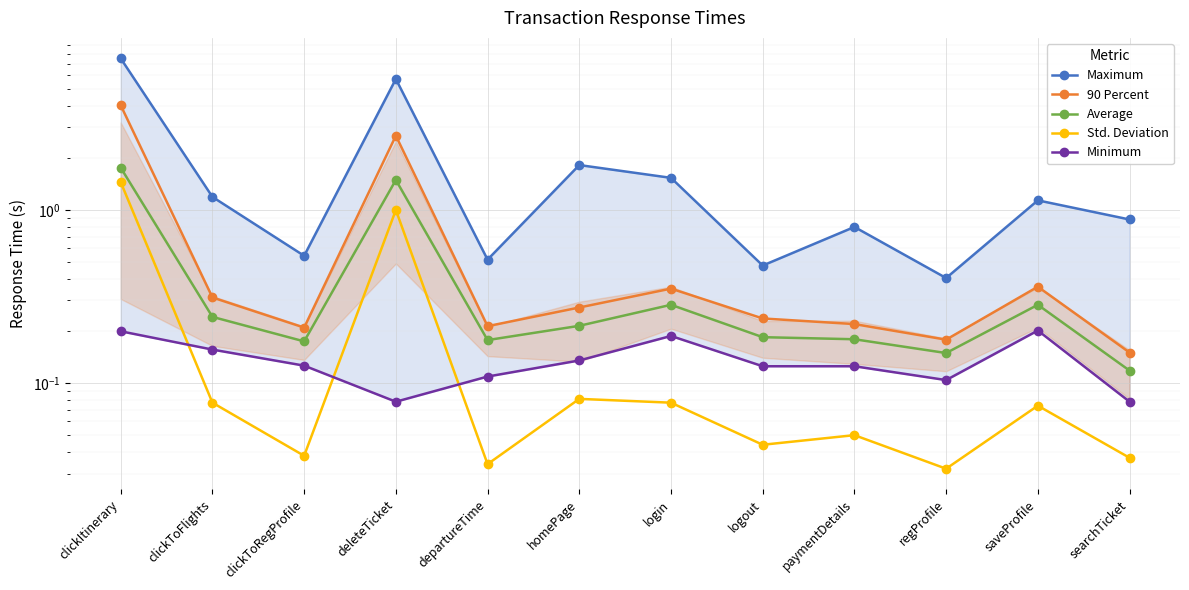

Where is the first local minimum for Average?

clickToRegProfile